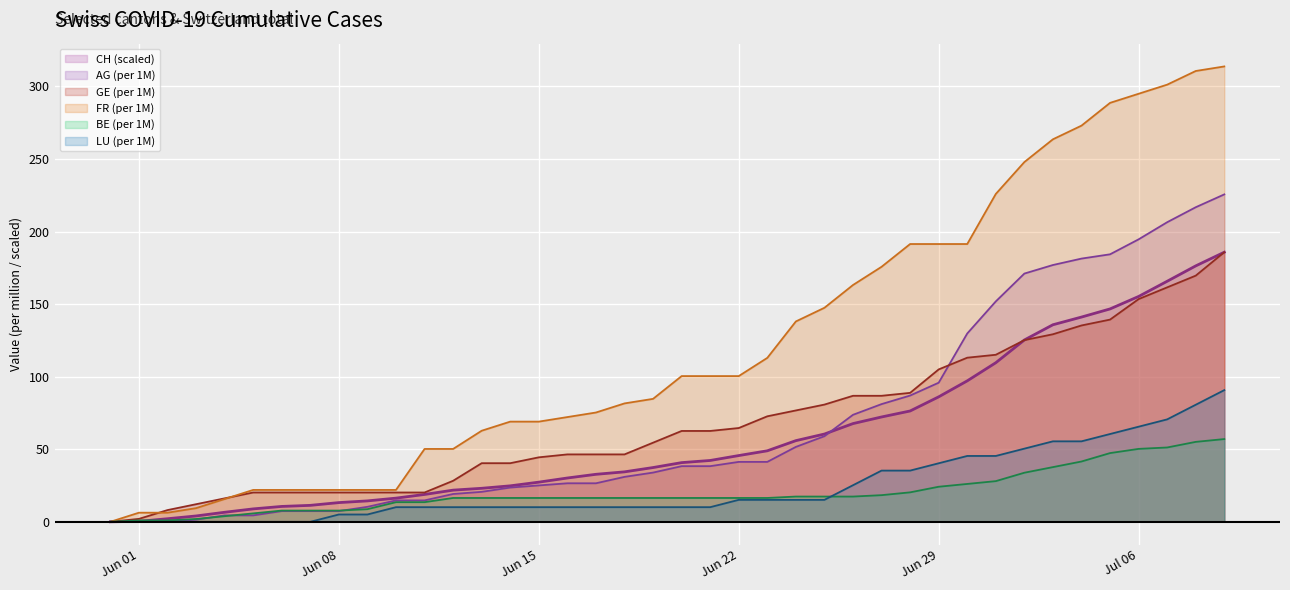

List the series in order of their peak value, lowest first.

BE_pc, LU_pc, CH, GE_pc, AG_pc, FR_pc